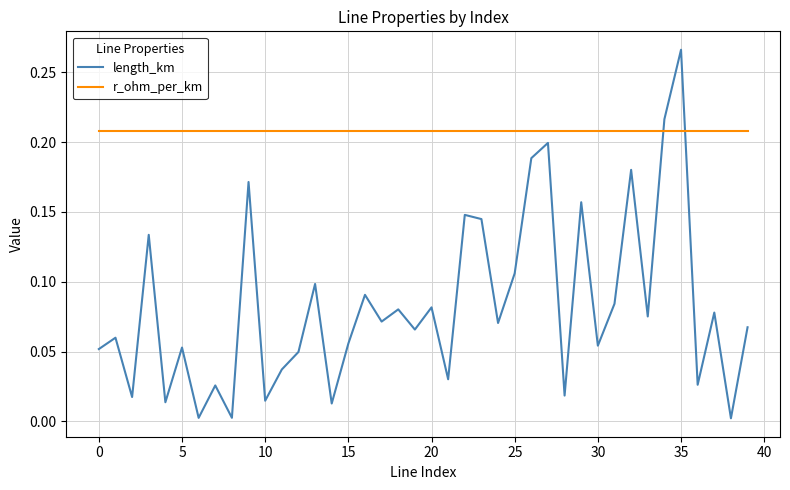

Rank the series by their average value, from lowest to highest.

length_km, r_ohm_per_km